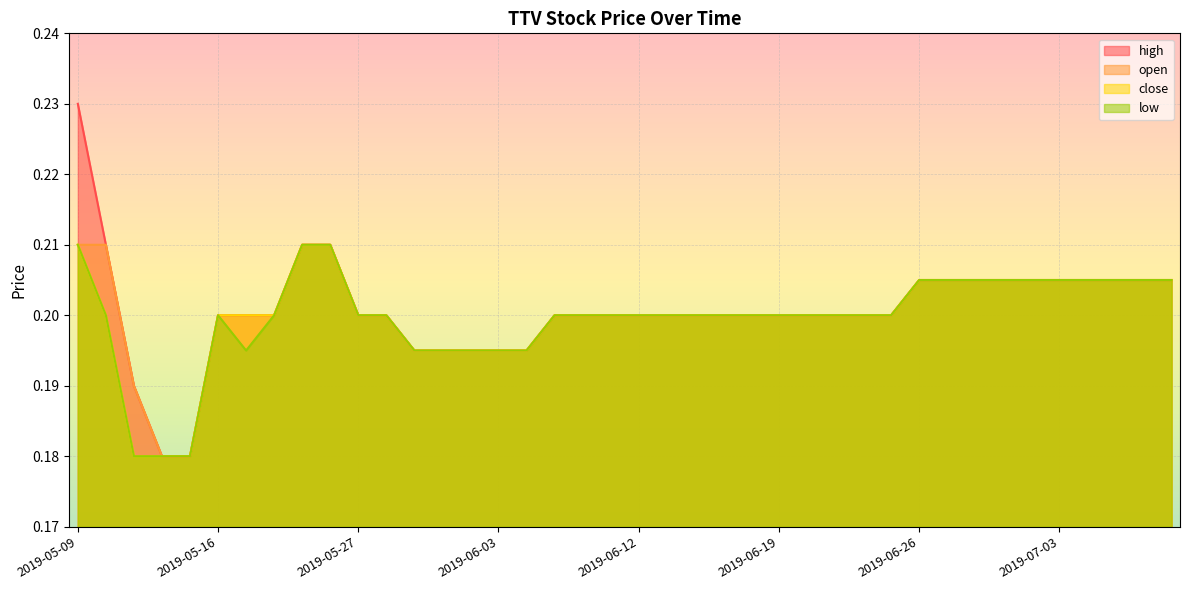

The open series shows 0.2 at 2019-05-15. True or false?

True